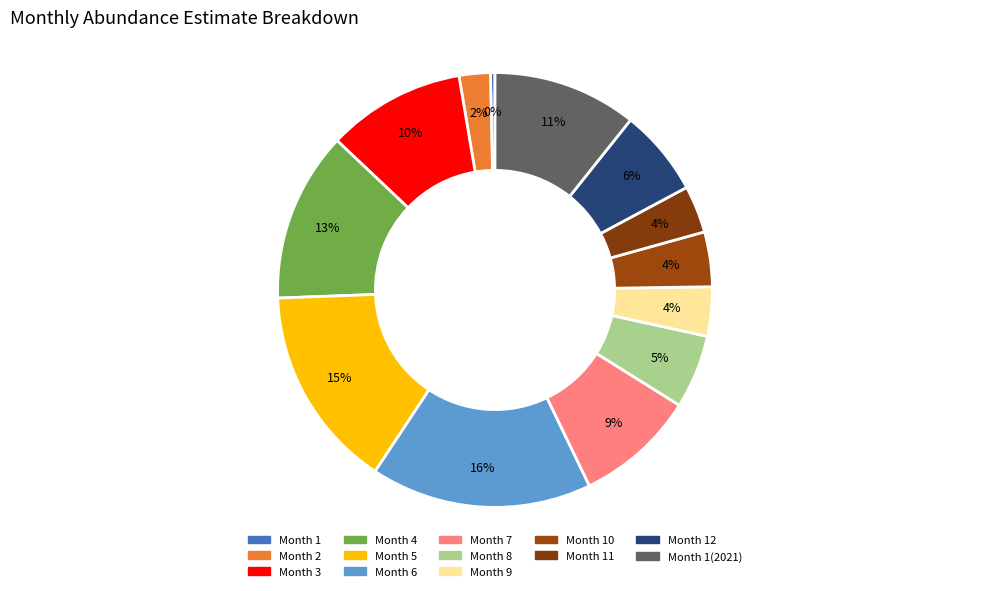

To the nearest percent, what is the average slice percentage?

8%